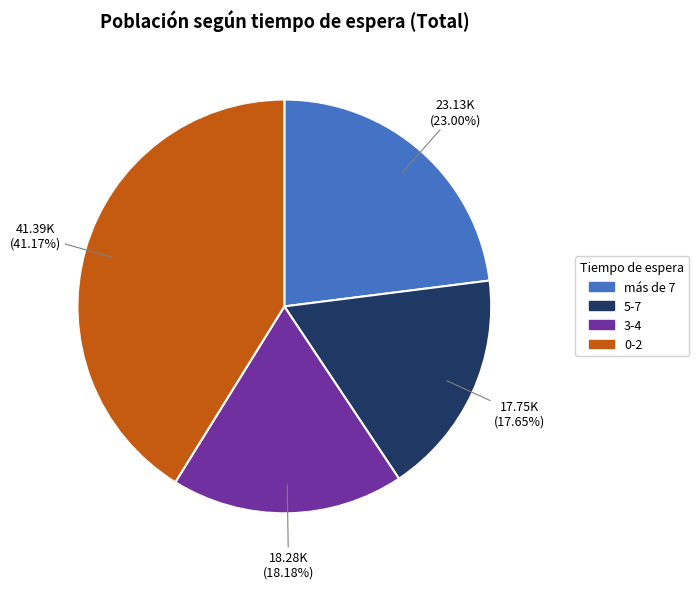

Between 0-2 and más de 7, which is larger?

0-2